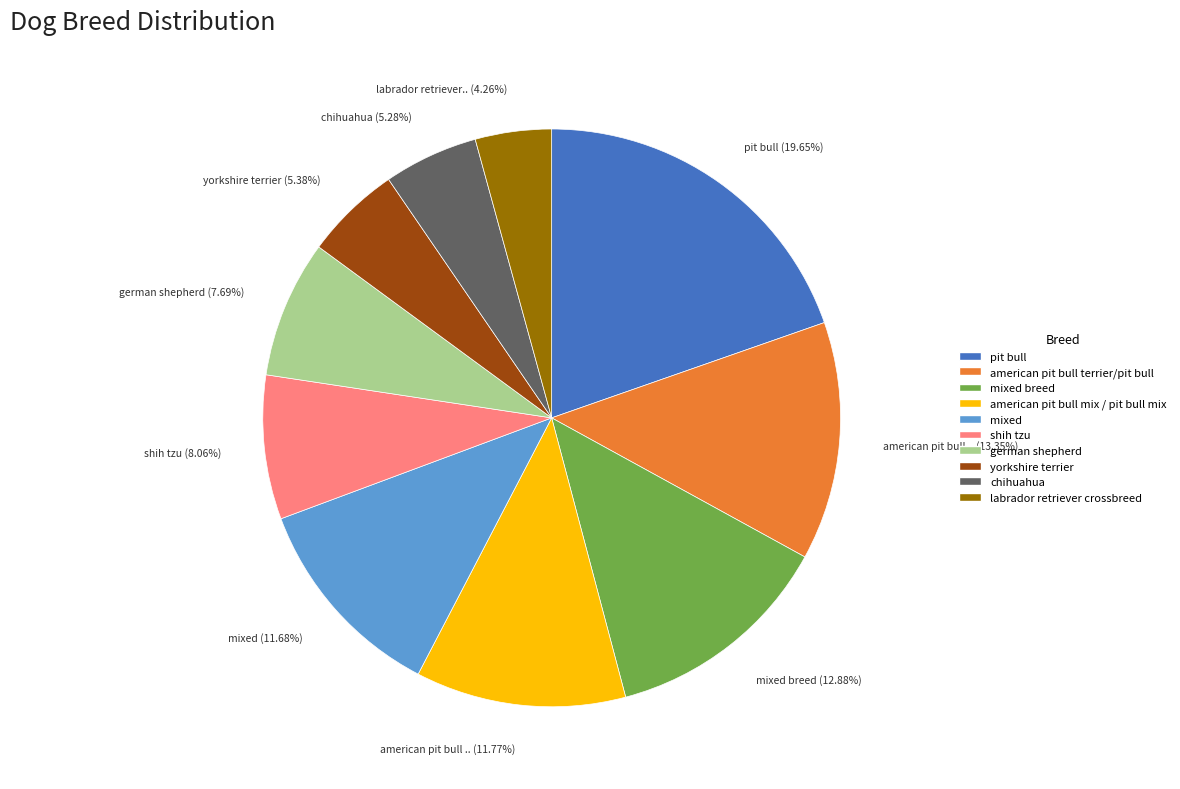

How much of the chart is everything except american pit bull terrier/pit bull?

86.7%